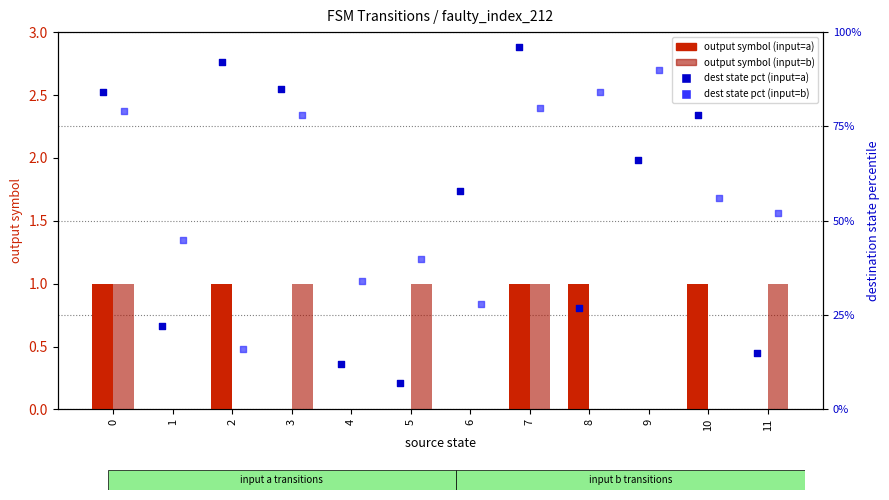

At how many categories does at least one series exceed 2?

12